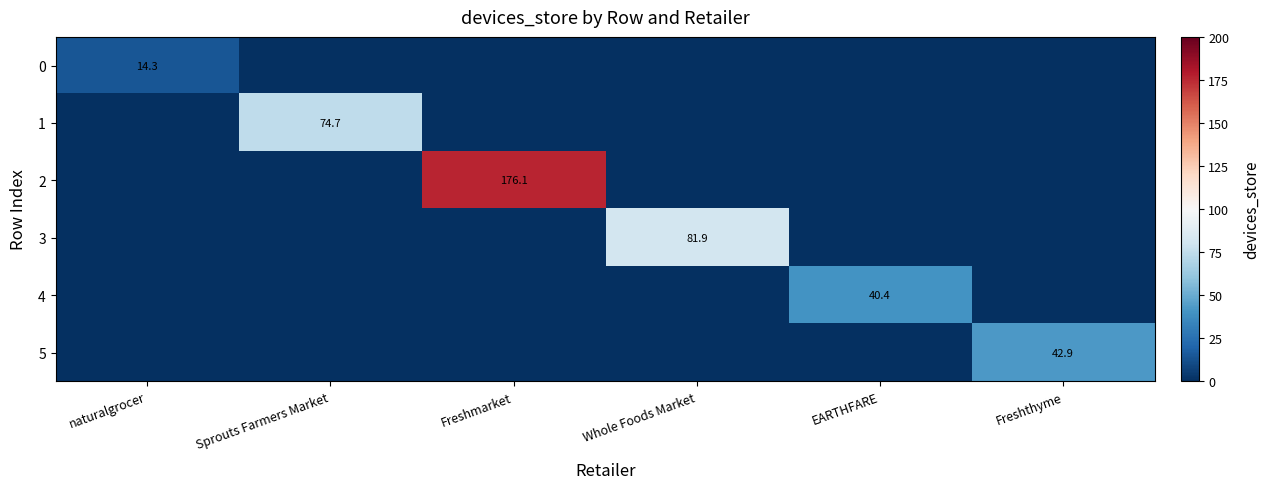

The 4 series shows 25.8 at EARTHFARE. True or false?

False